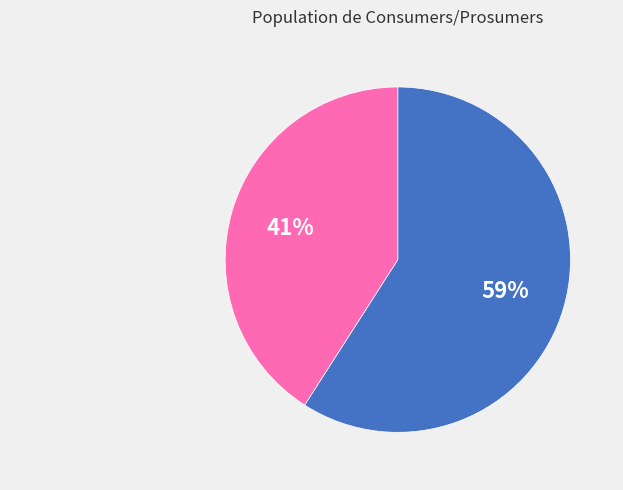

What is the smallest slice in the pie chart?

Prosumers